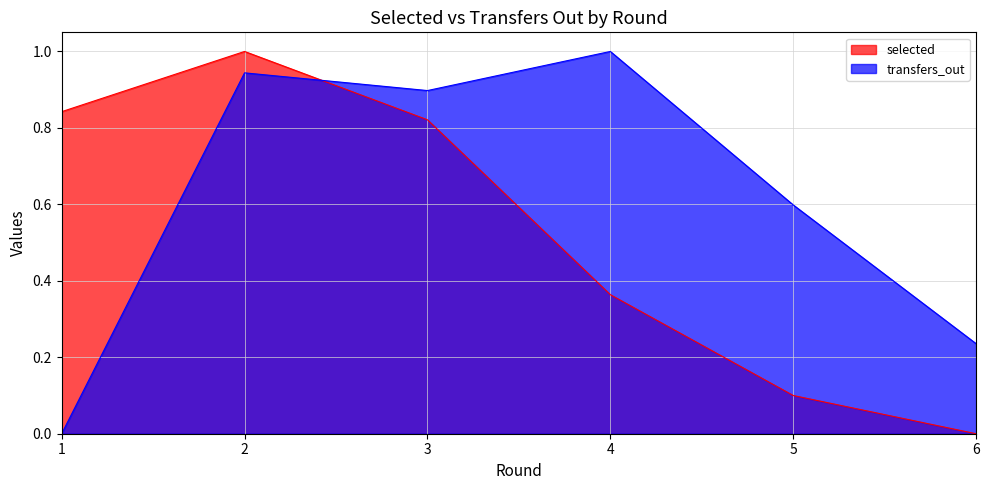

Reading left to right, what are all the values shown in this chart?

selected: 0.8	1.0	0.8	0.4	0.1	0.0
transfers_out: 0.0	0.9	0.9	1.0	0.6	0.2